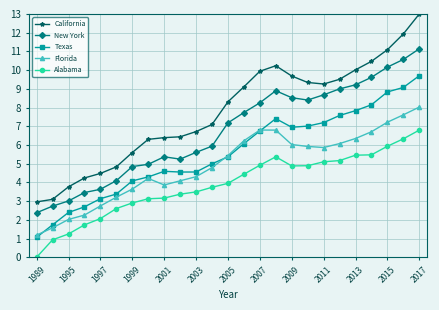

At how many categories does at least one series exceed 9?

12